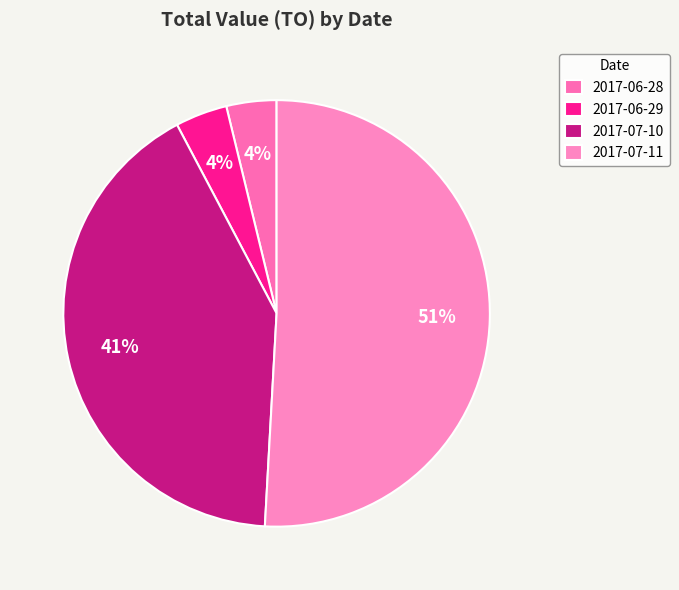

Rank the categories by value from lowest to highest.

2017-06-28, 2017-06-29, 2017-07-10, 2017-07-11